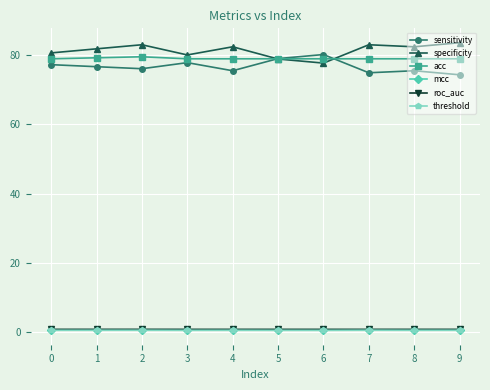

True or false: threshold and specificity cross at least once.

False